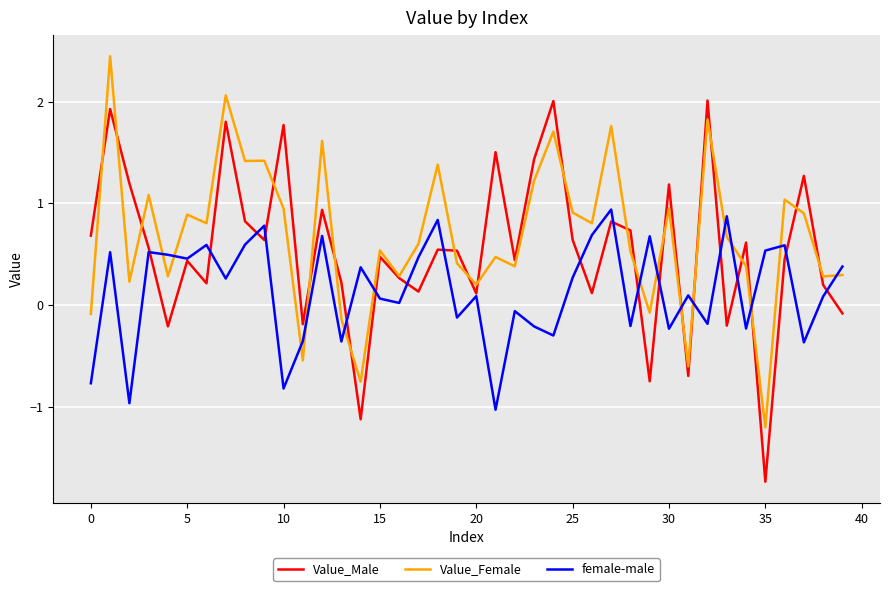

What is the difference between the maximum and second lowest values in the Value_Male series?

3.1